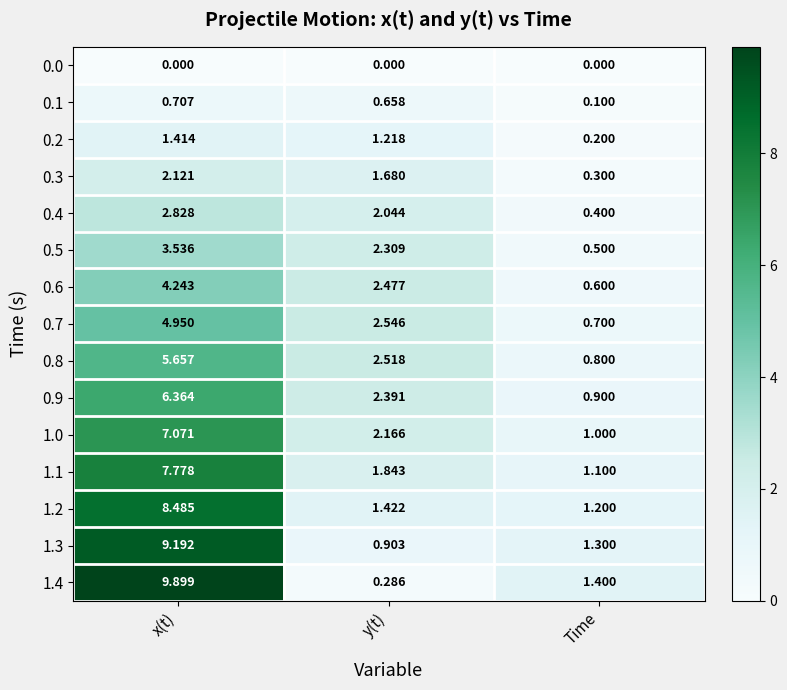

Which category has the highest value in the 0.6 series?

x(t)